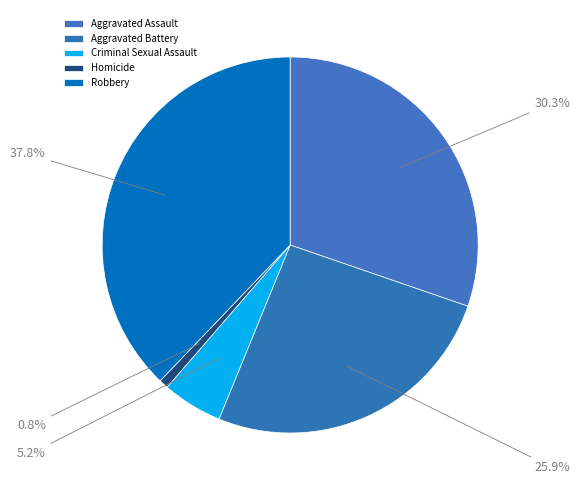

Is it true that Aggravated Assault is 30% of the pie?

True